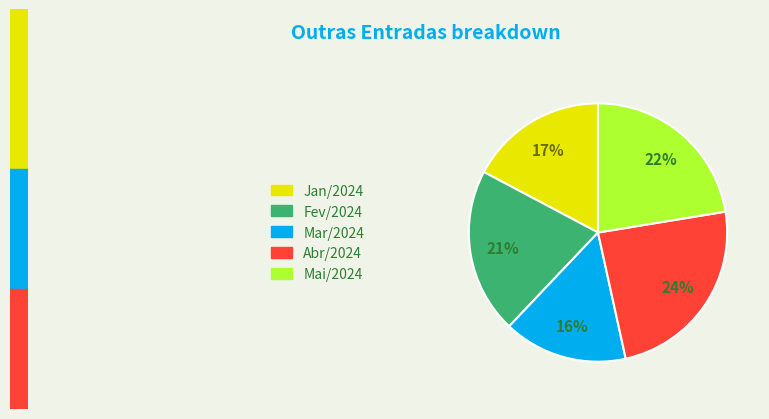

Count the number of slices in the pie.

5